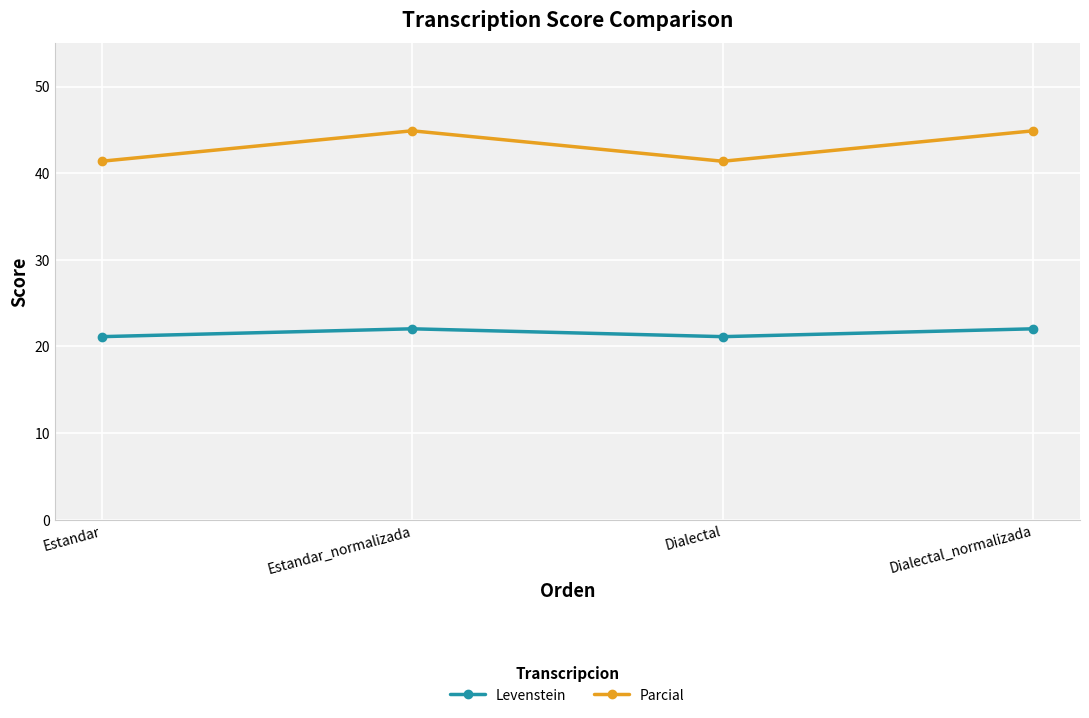

At how many categories does at least one series exceed 33?

4